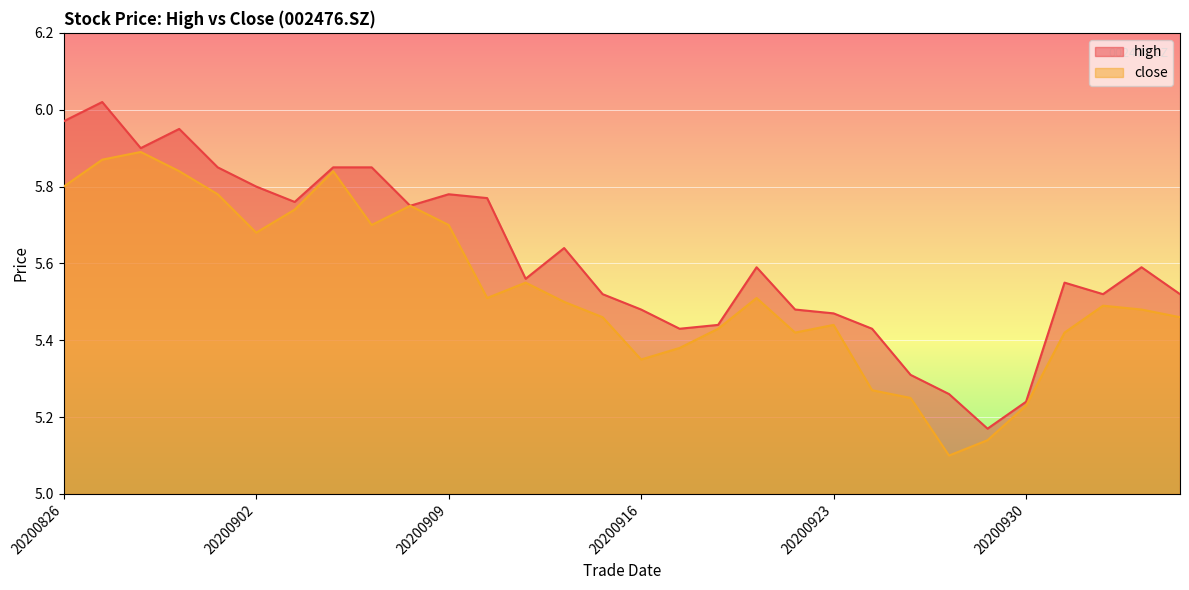

What is the value of the close point at the 13th from the left?

5.5